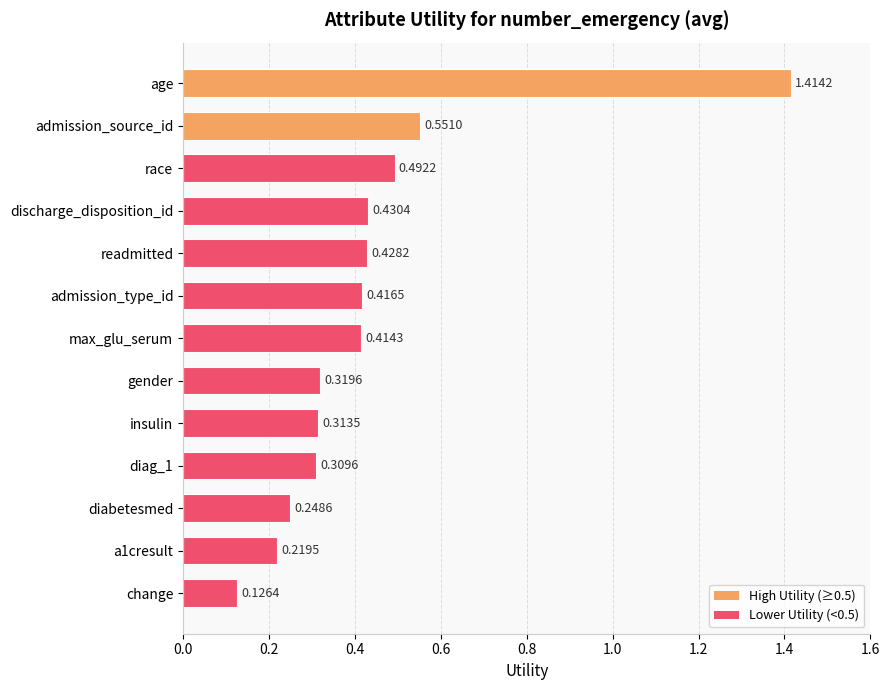

Rank the categories by value from highest to lowest.

age, admission_source_id, race, discharge_disposition_id, readmitted, admission_type_id, max_glu_serum, gender, insulin, diag_1, diabetesmed, a1cresult, change